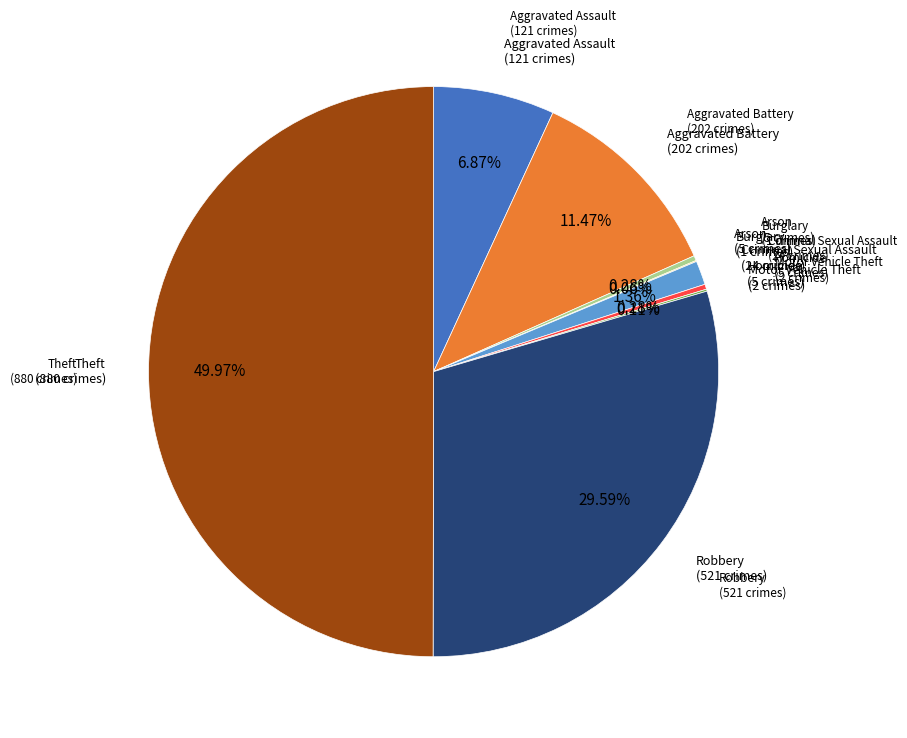

Which category has the biggest portion of the pie?

Theft